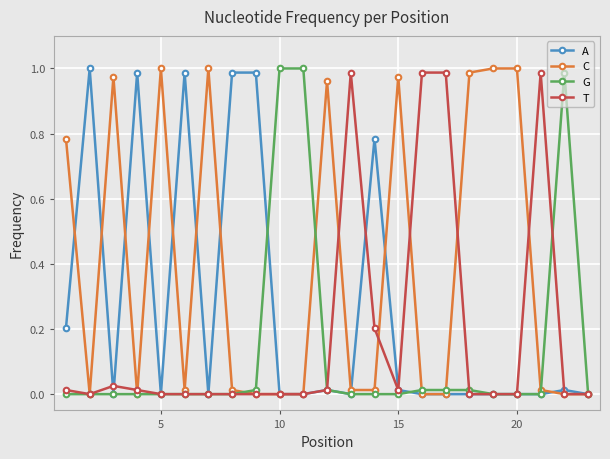

Which series has the largest total across all categories?

C